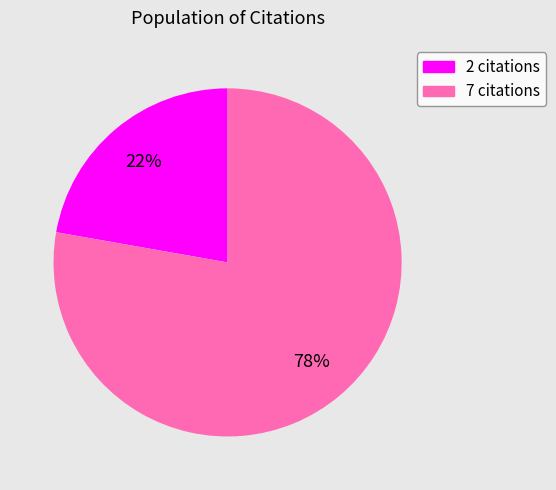

How many slices are in this pie chart?

2